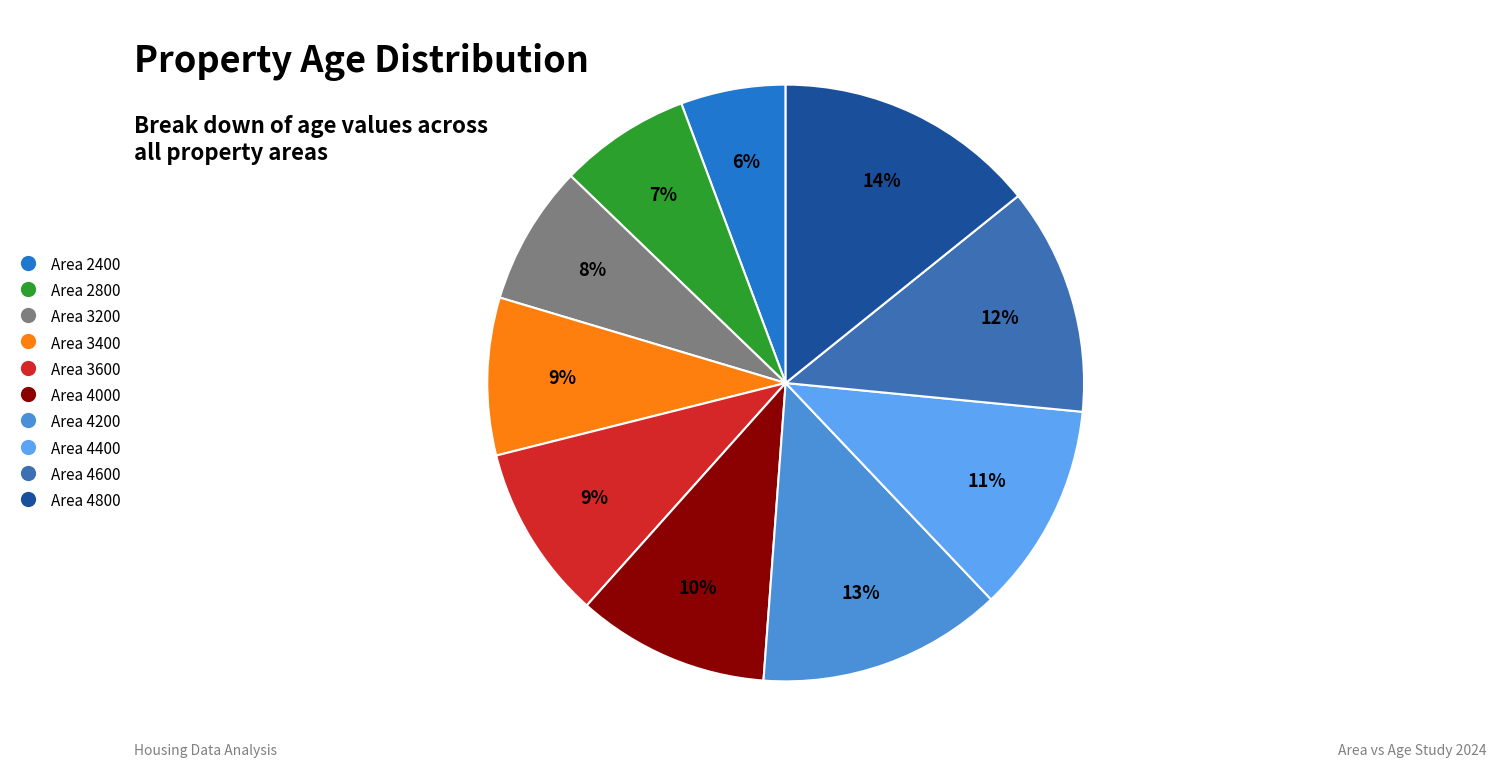

How many segments does this pie chart have?

10